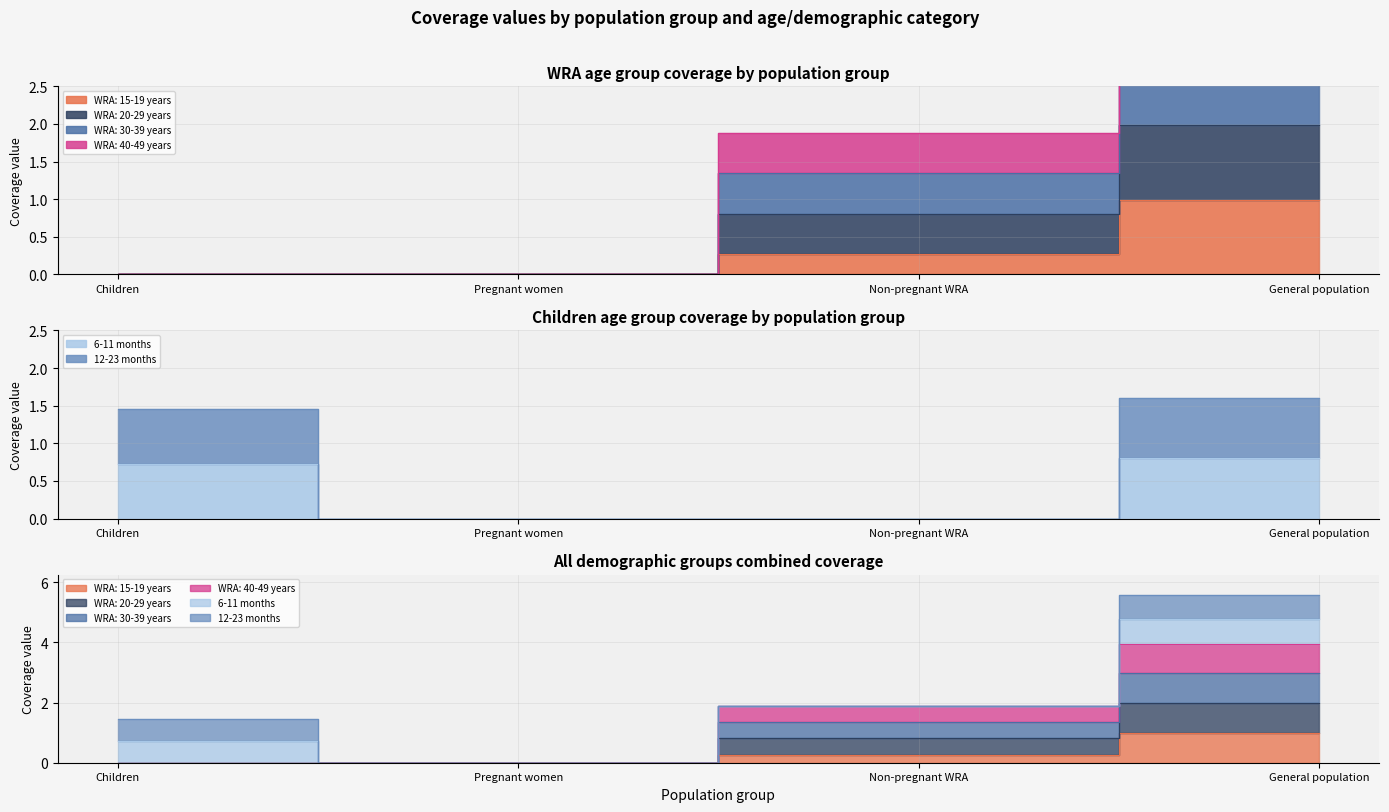

Which series has the largest range (max minus min)?

WRA: 20-29 years